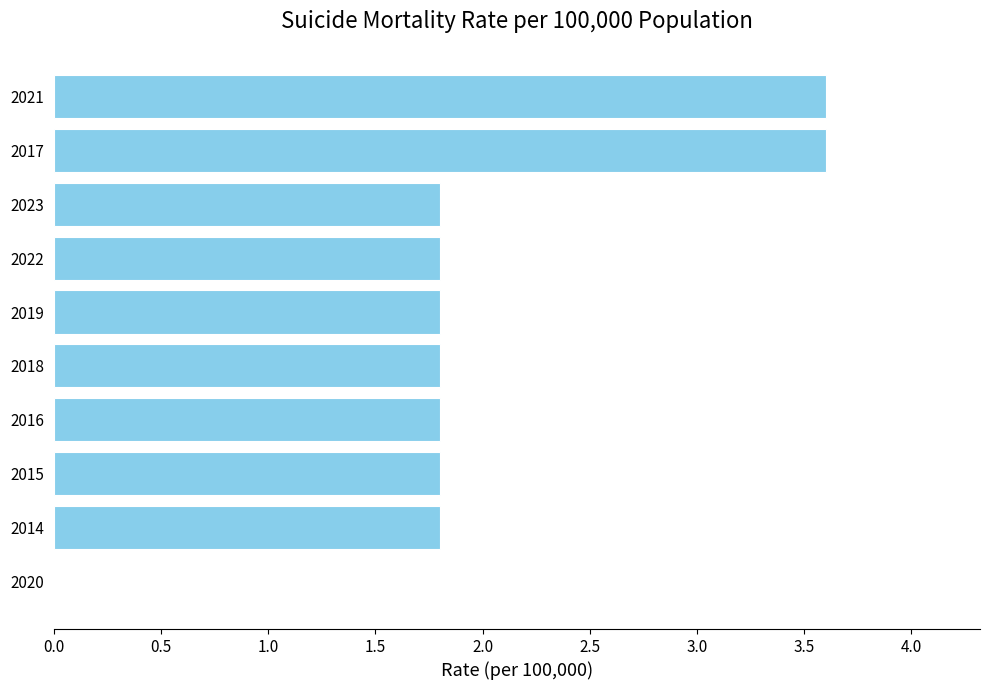

The value at 2022 is 1.8. True or false?

True